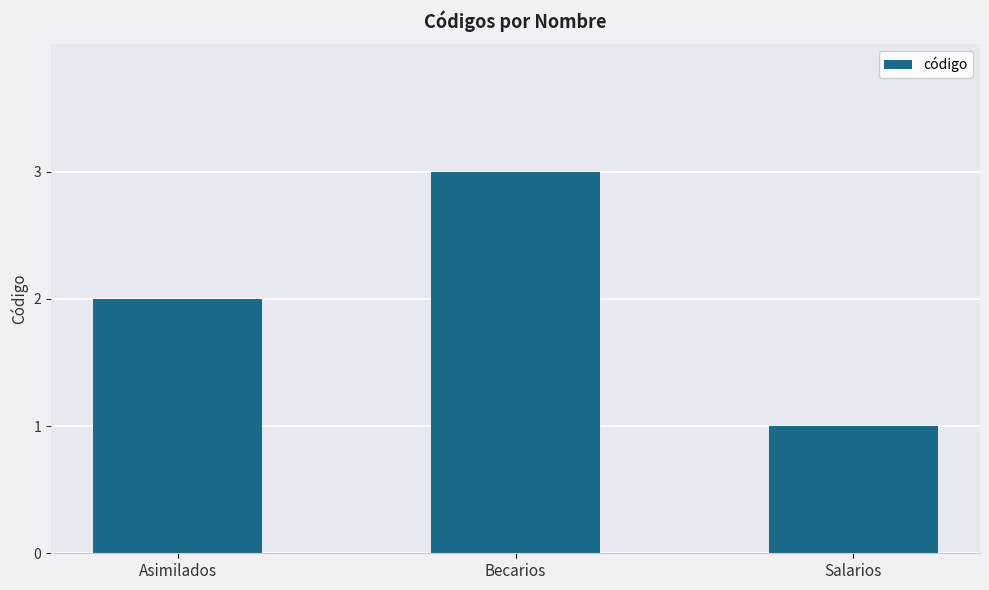

What is the maximum value shown in the chart?

3